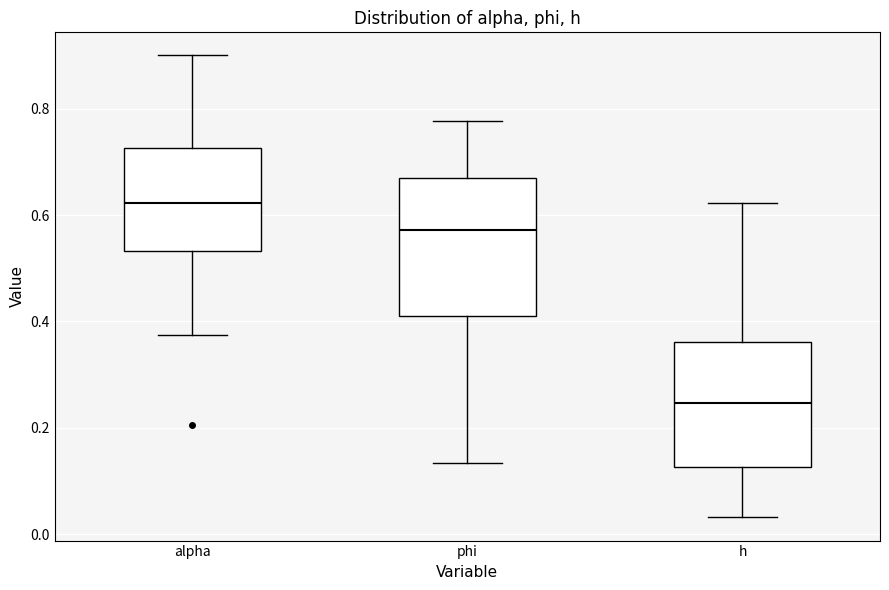

Which box has the lowest median line?

h